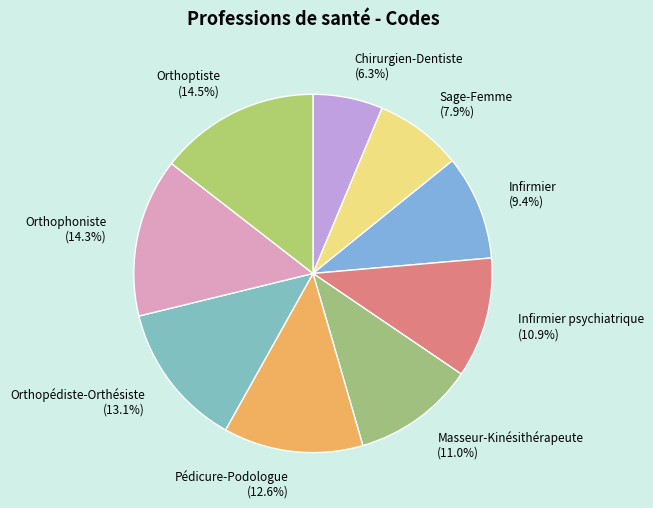

Is there any slice that represents more than half of the pie?

No